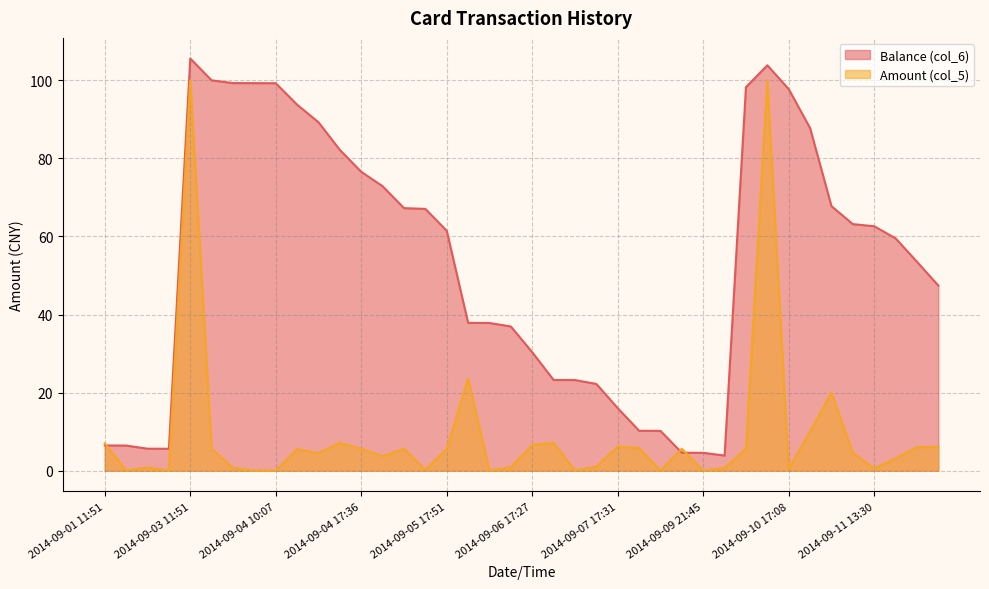

What is the label of the 5th point from the left?

2014-09-03 11:51